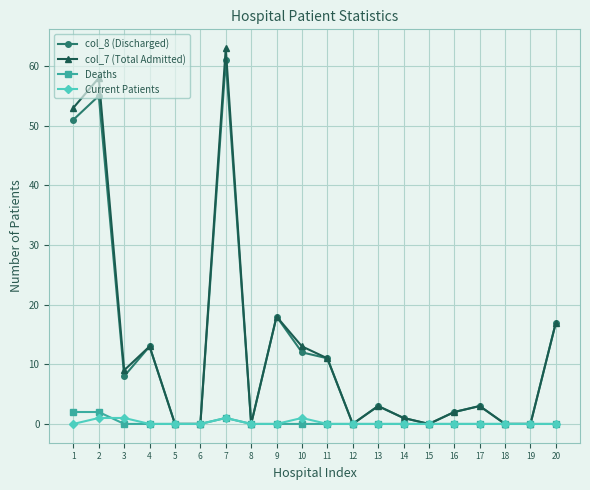

The value of Deaths at 8 is 0. True or false?

True